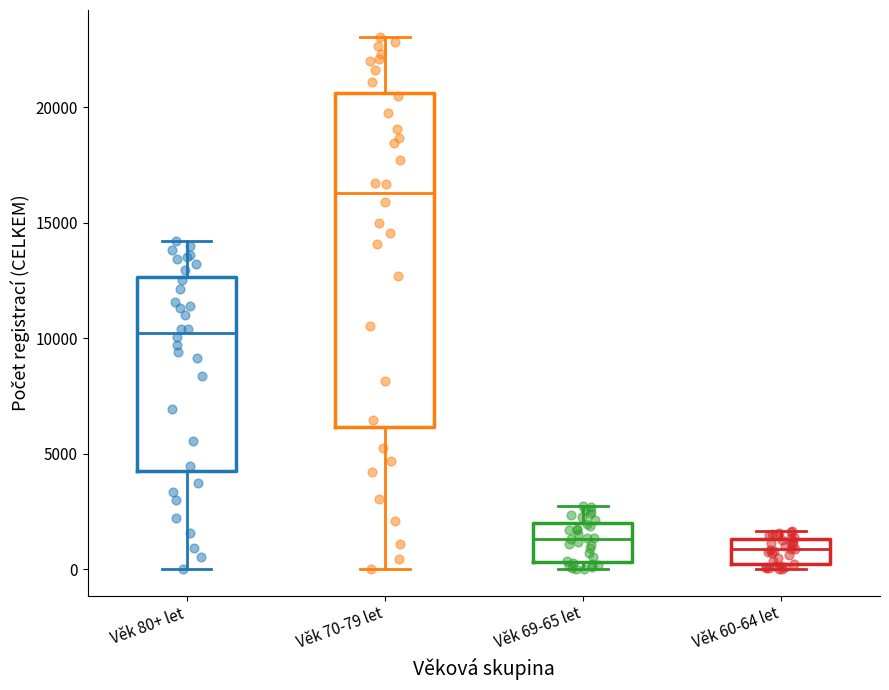

Which box has the highest median line?

Věk 70-79 let